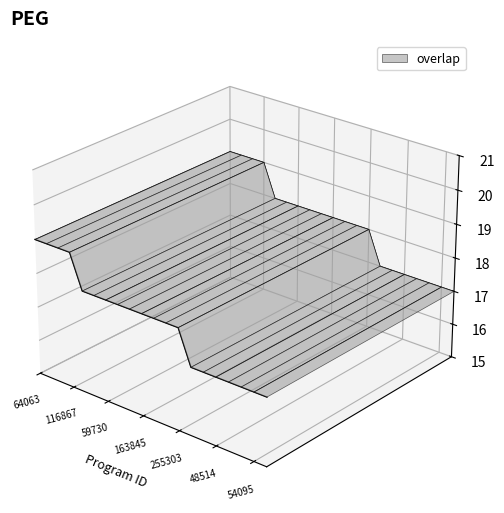

The chart shows a value of 0.0 at 218475. True or false?

False